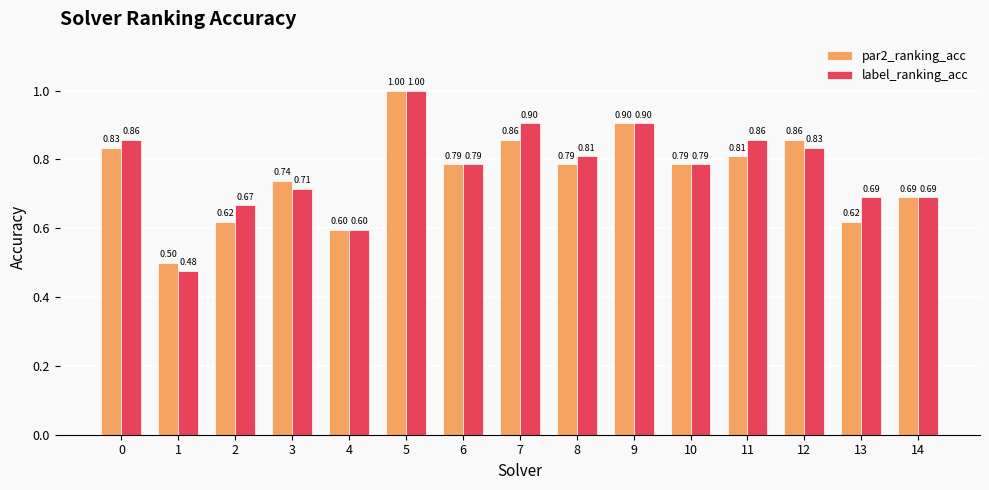

Are the bars horizontal?

No